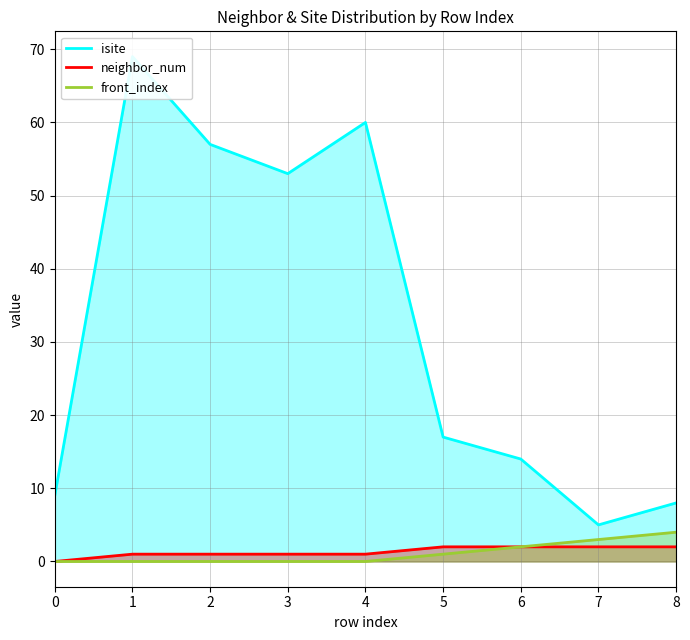

Which series has the largest total across all categories?

isite